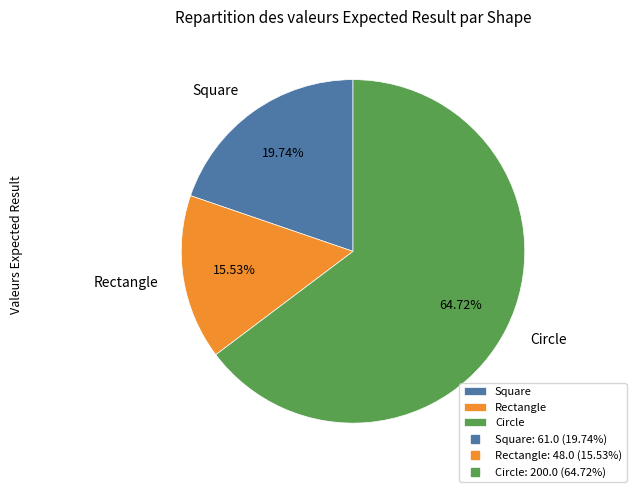

Which slice is the smallest?

Rectangle